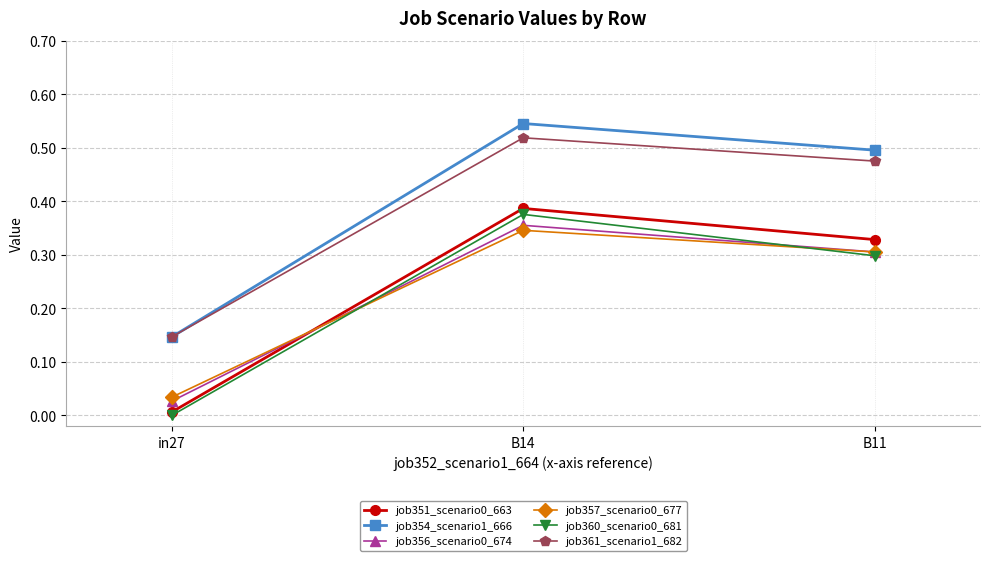

What is the label of the 2nd point from the left?

B14